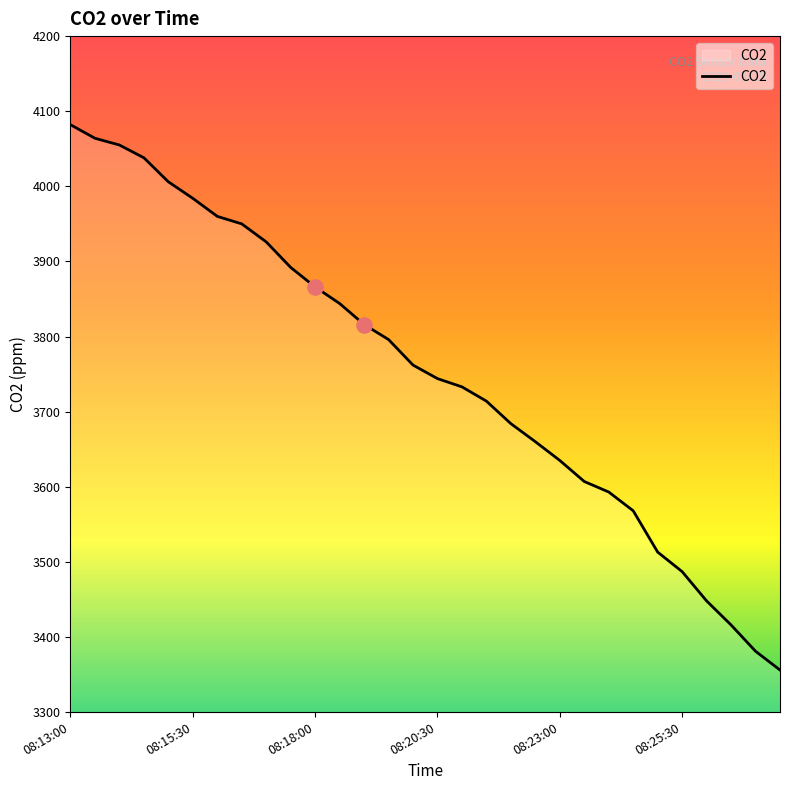

What is the difference between the maximum and minimum values?

726